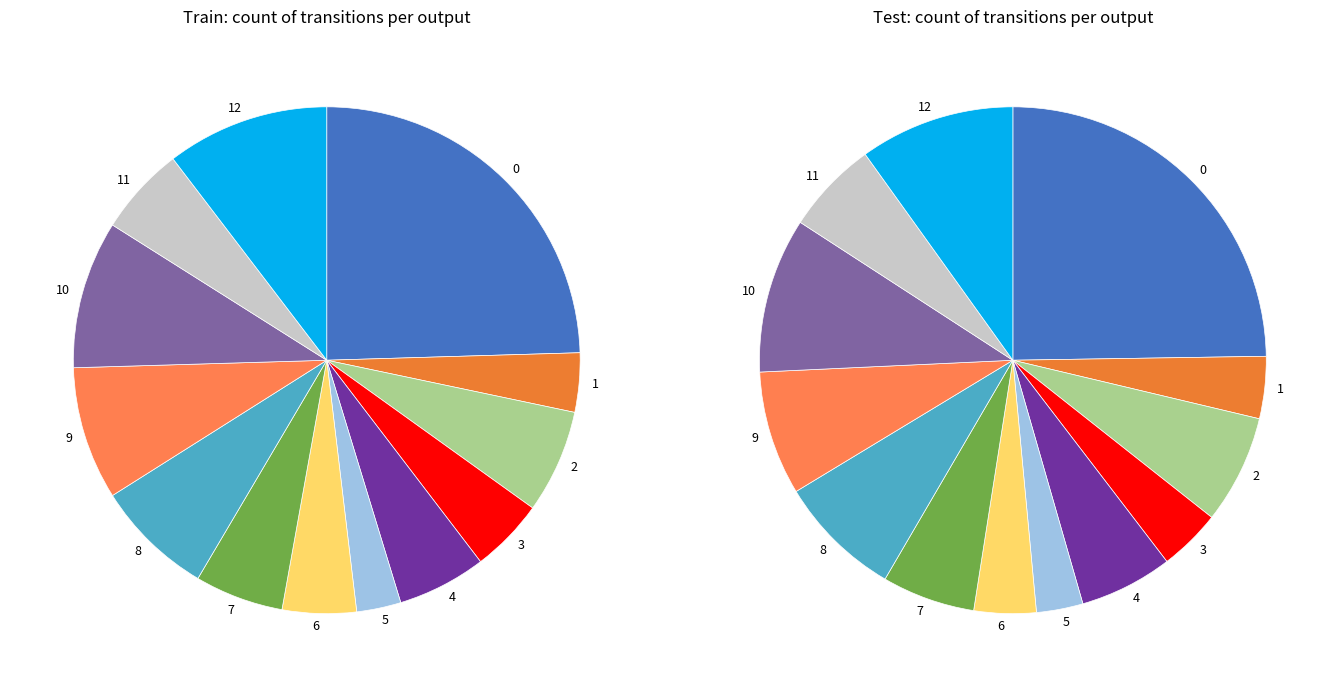

How many segments does this pie chart have?

13